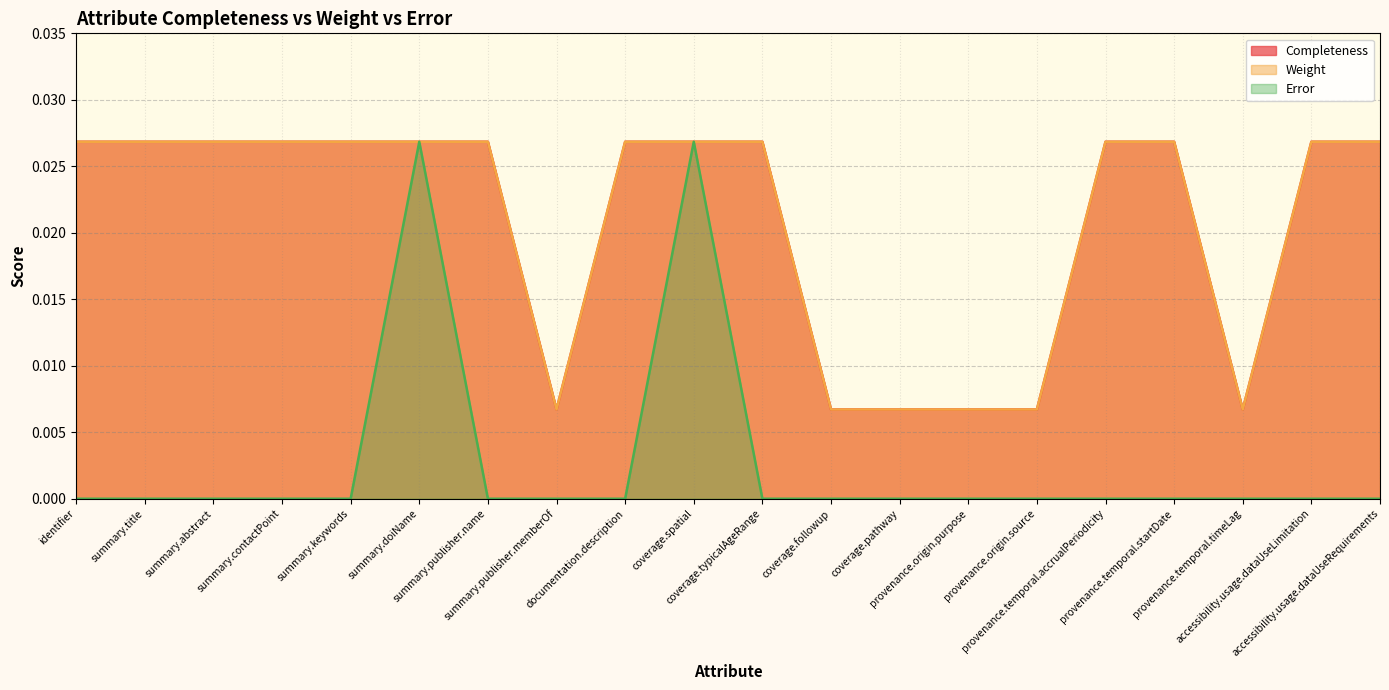

True or false: Error has a value of 0.0 at provenance.temporal.timeLag.

True